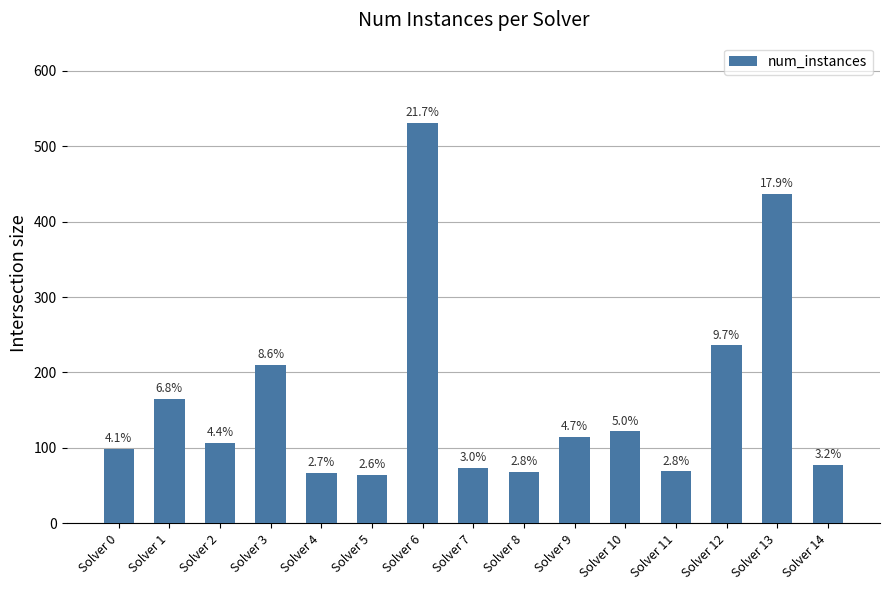

List the labels in order of value, smallest first.

Solver 5, Solver 4, Solver 8, Solver 11, Solver 7, Solver 14, Solver 0, Solver 2, Solver 9, Solver 10, Solver 1, Solver 3, Solver 12, Solver 13, Solver 6